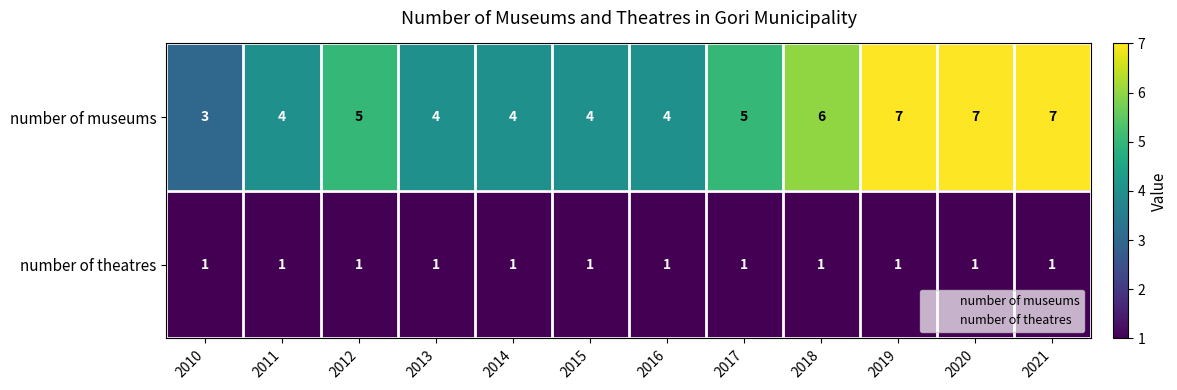

What is the spread (max minus min) of values at 2020?

6